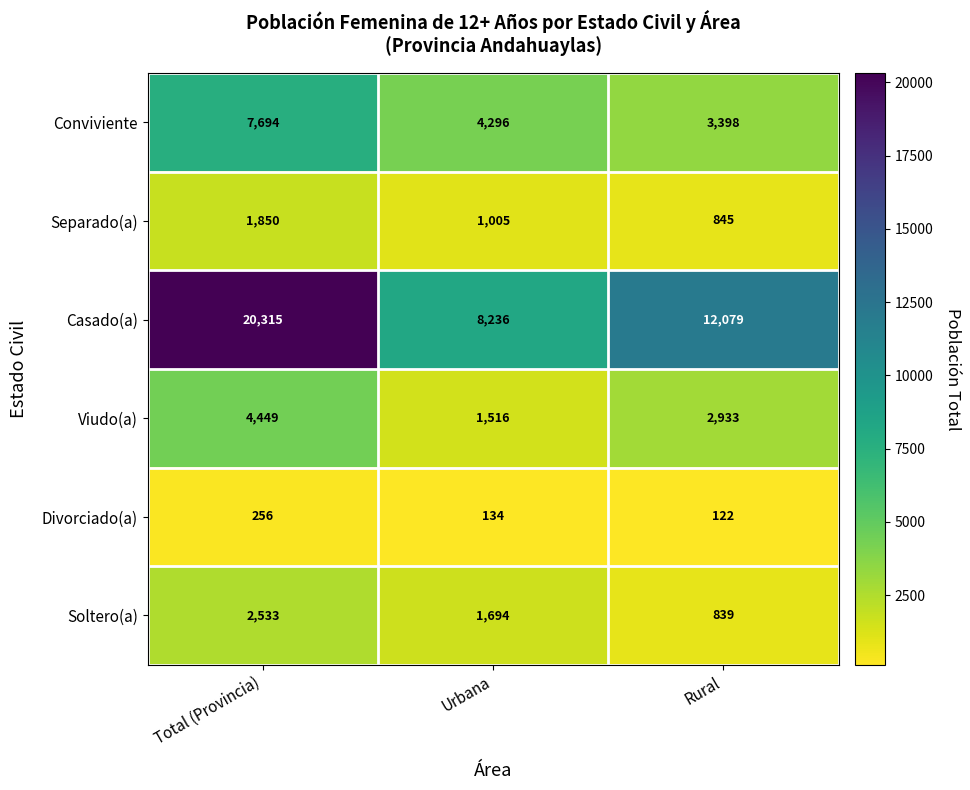

Which series changed the most between Urbana and Rural?

Casado(a)